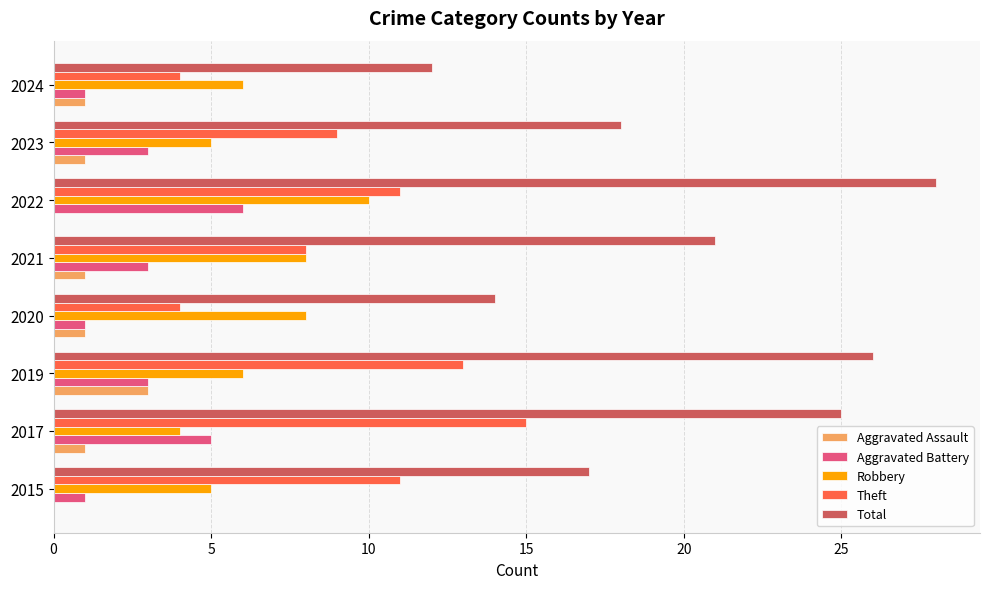

What is the sum of the Total values at 2017 and 2023?

43